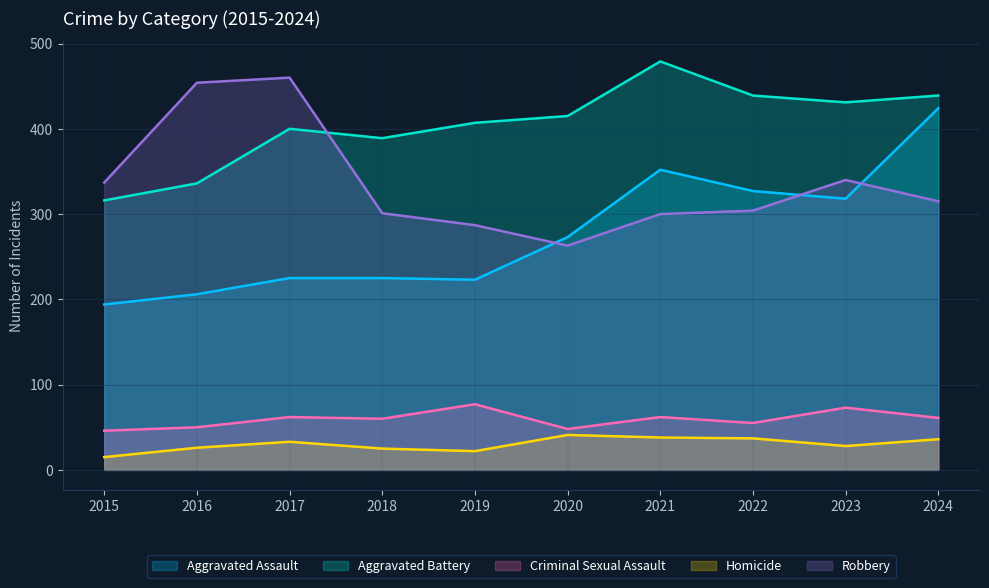

What is the difference between the maximum and second lowest values in the Aggravated Assault series?

218